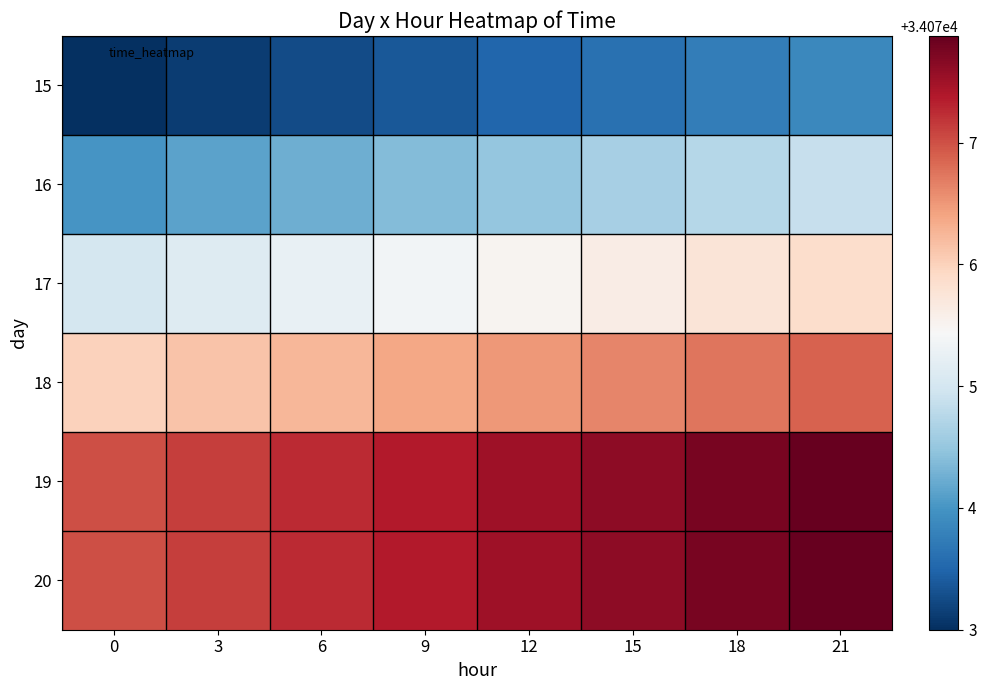

Reading right to left, extract all data points from this chart.

15: 21=34073.9	18=34073.8	15=34073.6	12=34073.5	9=34073.4	6=34073.2	3=34073.1	0=34073.0
16: 21=34074.9	18=34074.8	15=34074.6	12=34074.5	9=34074.4	6=34074.2	3=34074.1	0=34074.0
17: 21=34075.9	18=34075.8	15=34075.6	12=34075.5	9=34075.4	6=34075.2	3=34075.1	0=34075.0
18: 21=34076.9	18=34076.8	15=34076.6	12=34076.5	9=34076.4	6=34076.2	3=34076.1	0=34076.0
19: 21=34077.9	18=34077.8	15=34077.6	12=34077.5	9=34077.4	6=34077.2	3=34077.1	0=34077.0
20: 21=34077.9	18=34077.8	15=34077.6	12=34077.5	9=34077.4	6=34077.2	3=34077.1	0=34077.0